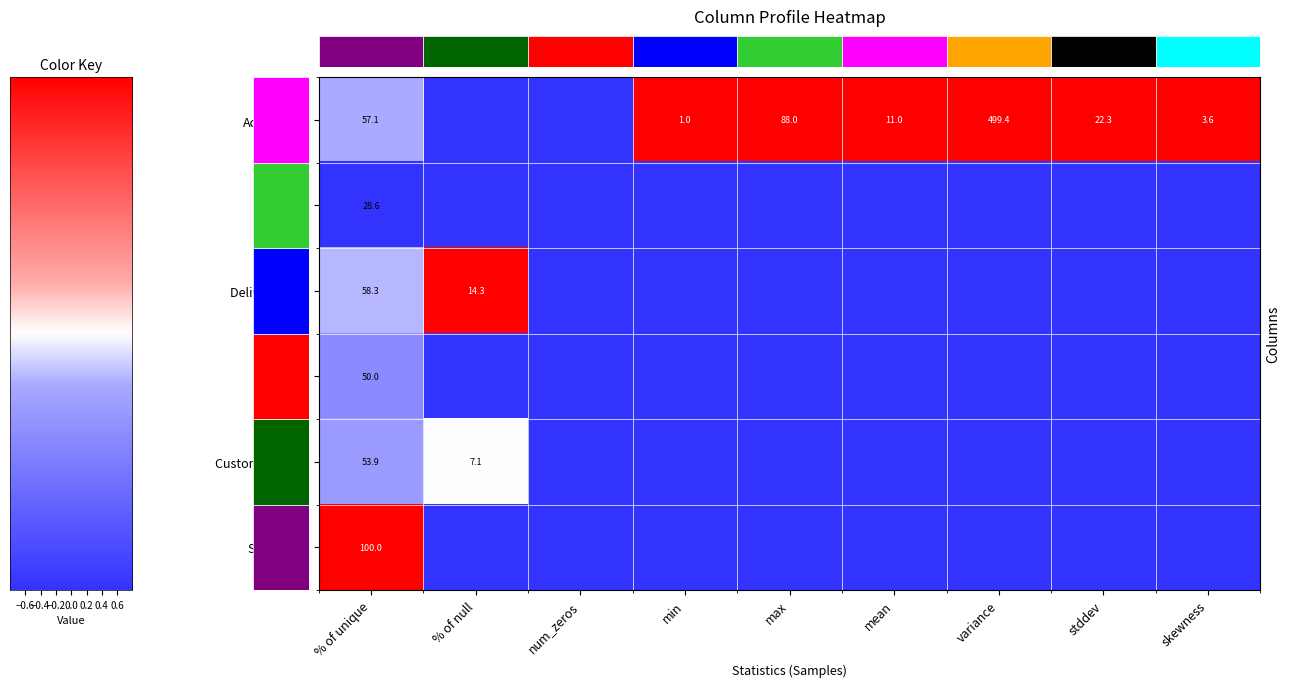

What is the difference between the highest and lowest values at −0.6?

1.0